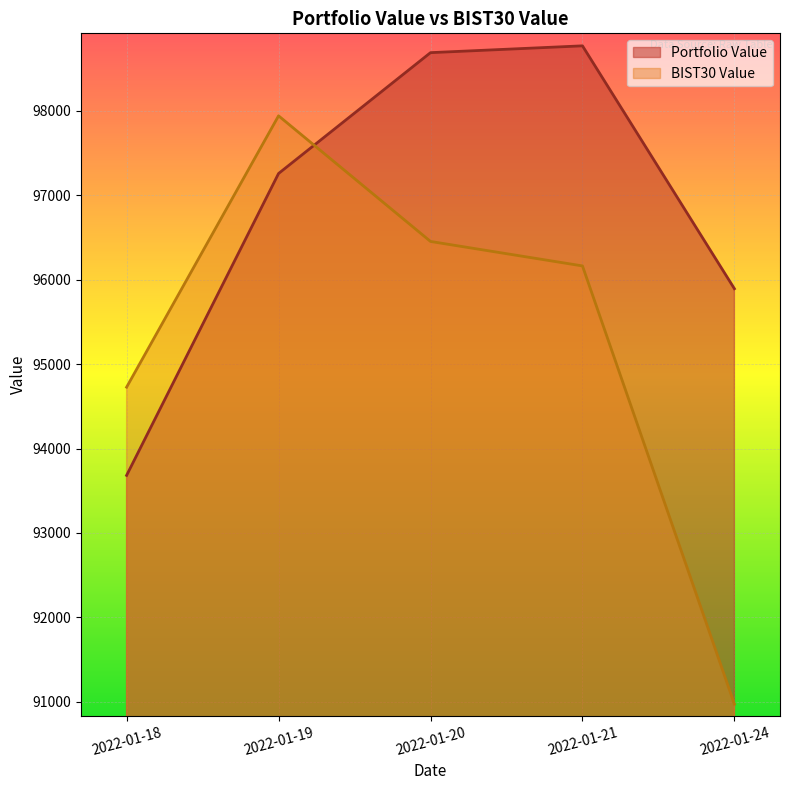

How many lines are shown in the chart?

2